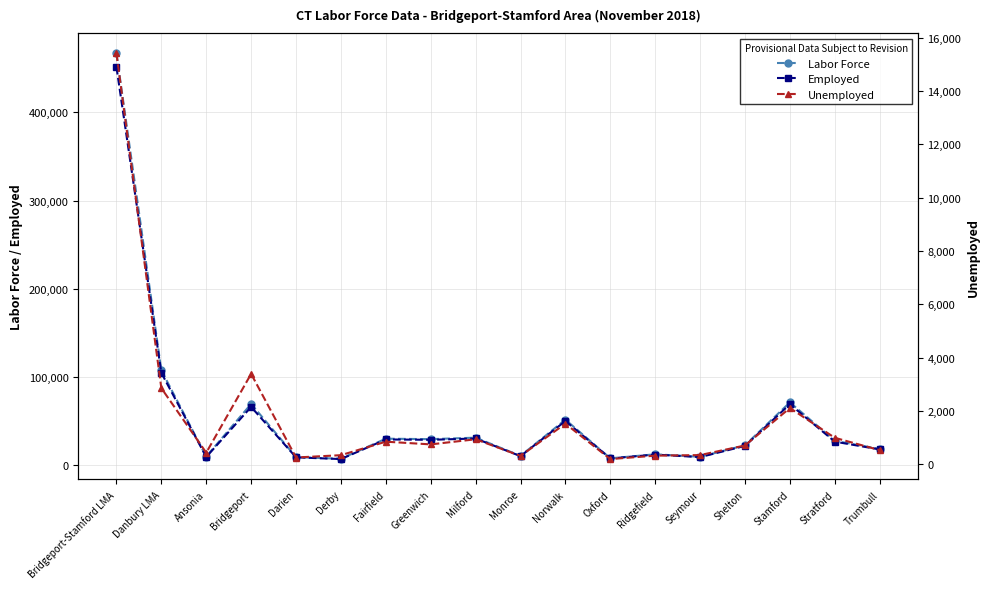

True or false: Labor Force has a value of 6800 at Derby.

True